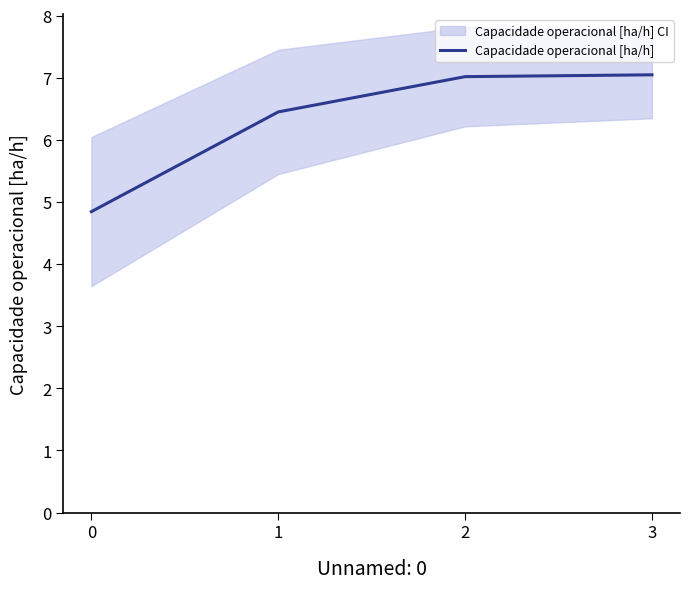

Approximately how many times larger is the value at 2 compared to 1?

1.1